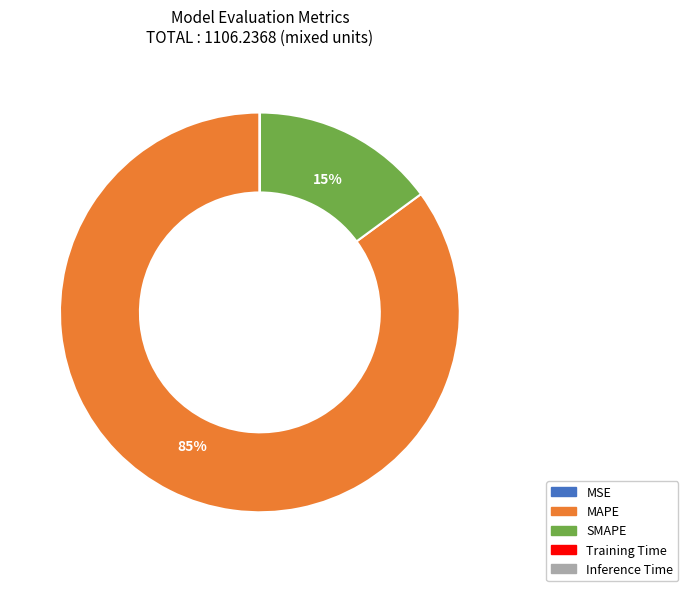

Which slice is the largest?

MAPE